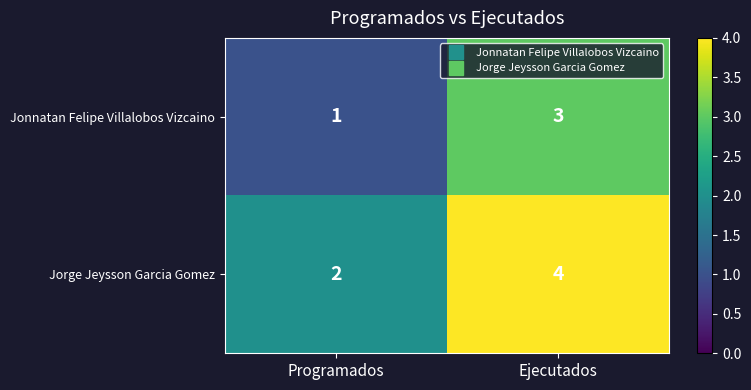

The value of Jonnatan Felipe Villalobos Vizcaino at Programados is 1. True or false?

True